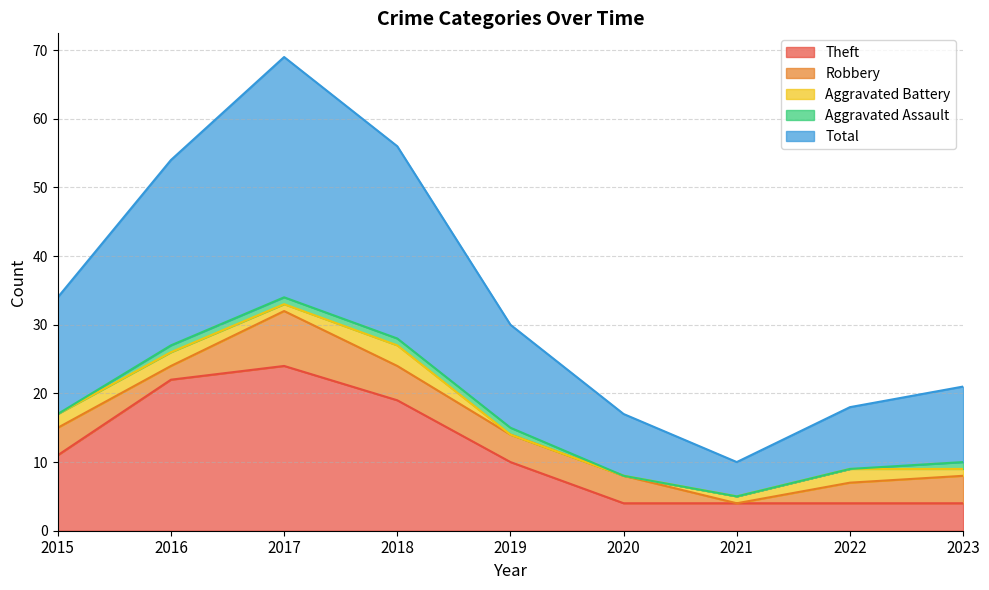

What is the difference between the highest and lowest values at 2017?

34